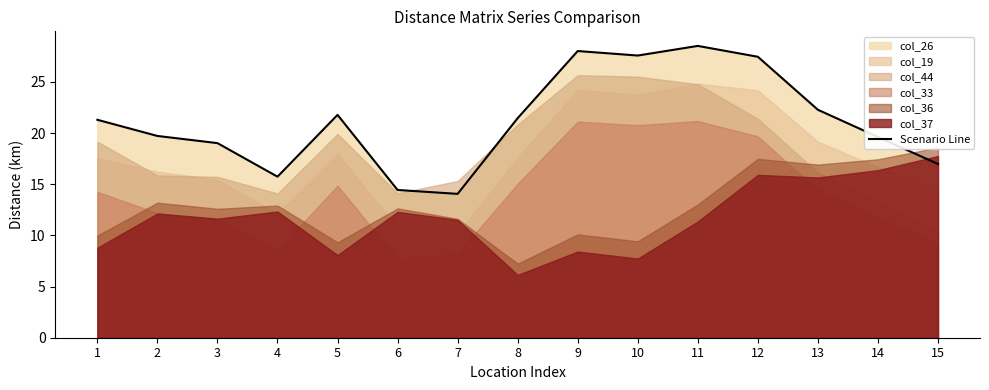

Which has a higher value, 8 or 1?

8